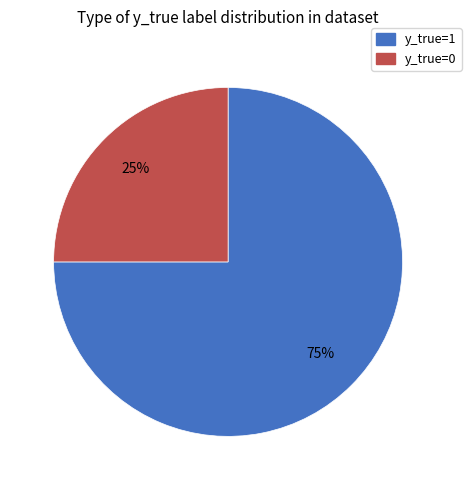

How many segments does this pie chart have?

2